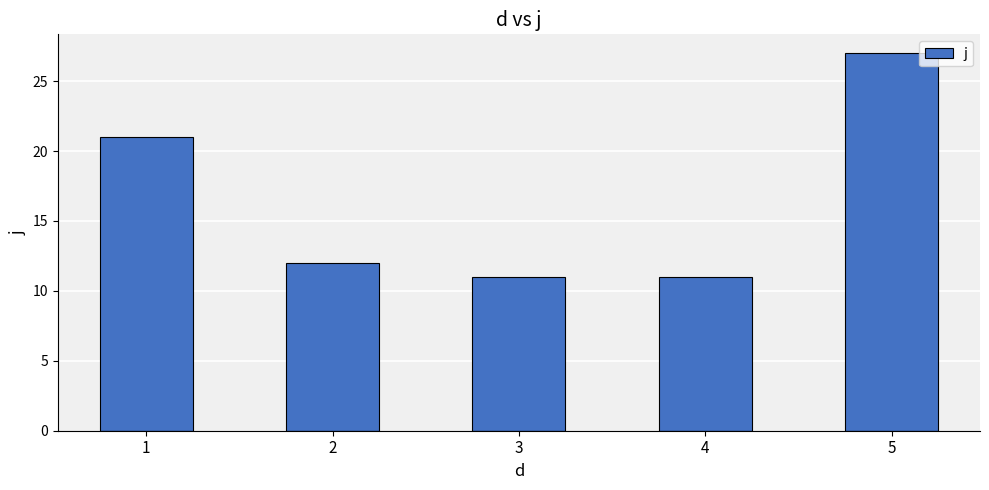

Is it true that the value at 5 is 12?

False